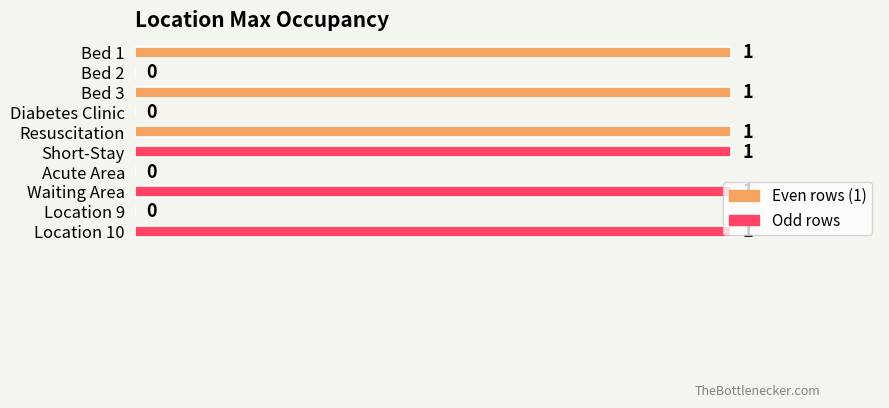

The chart shows a value of 1 at Short-Stay. True or false?

True